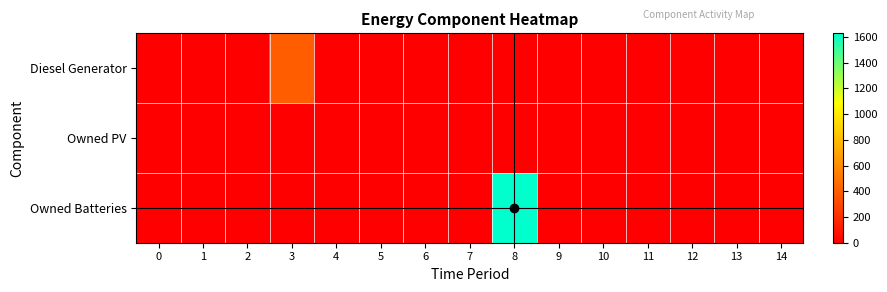

Between 3 and 5, which series saw the biggest shift?

Diesel Generator